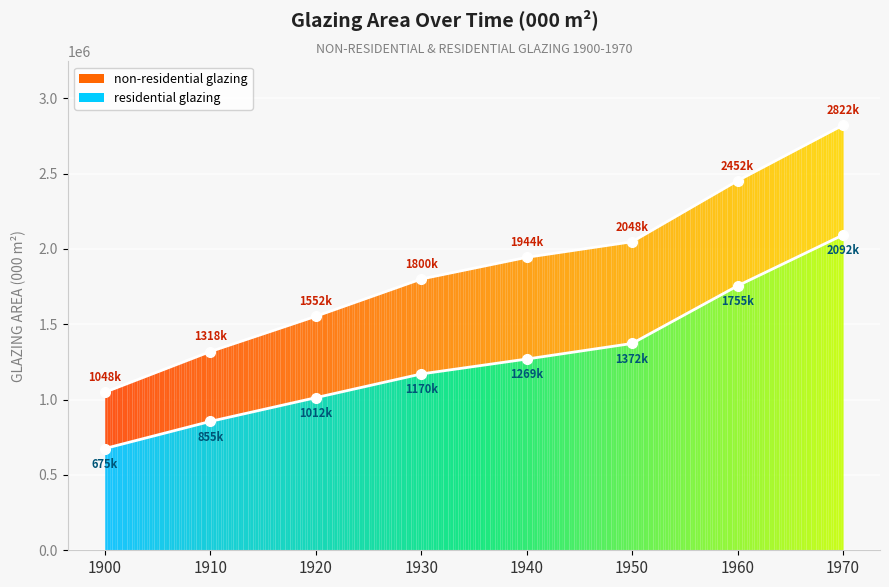

What is the total value across all series at 1940?

3213000